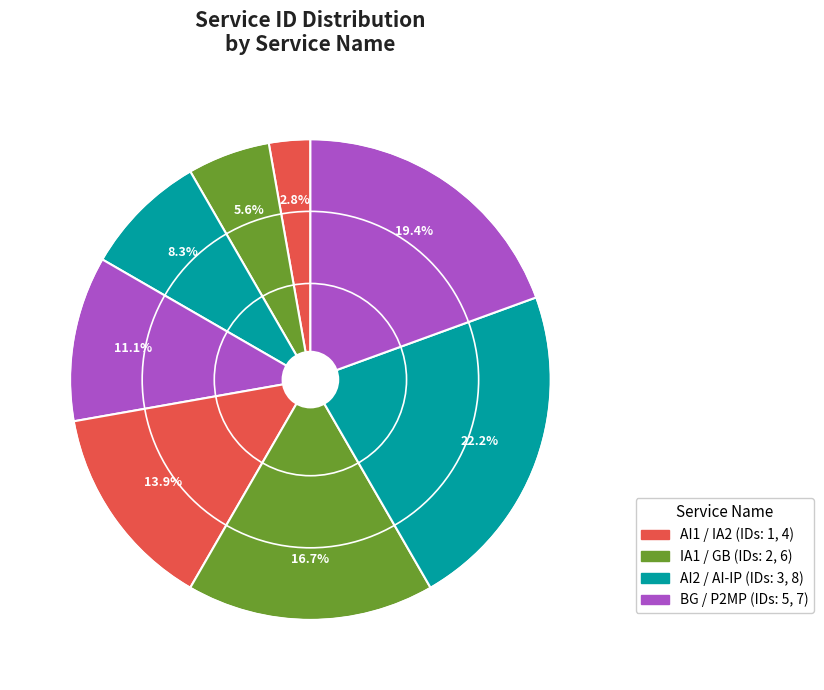

How many segments does this pie chart have?

8